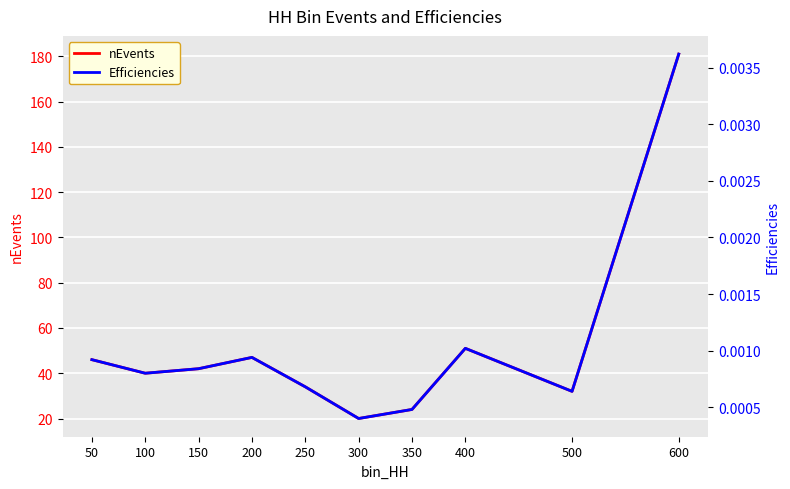

What is the difference between the maximum and minimum values in the nEvents series?

161